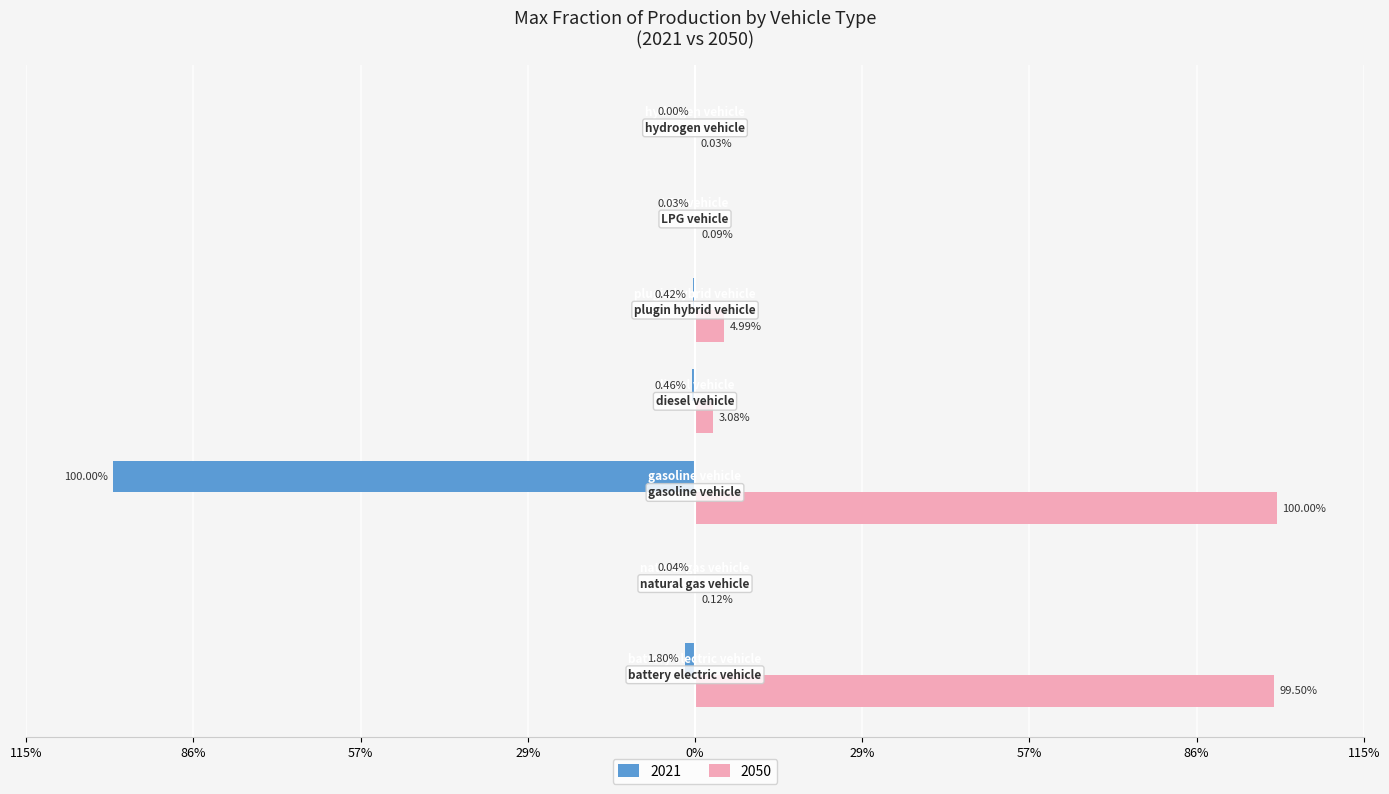

What is the smallest value displayed?

-1.0